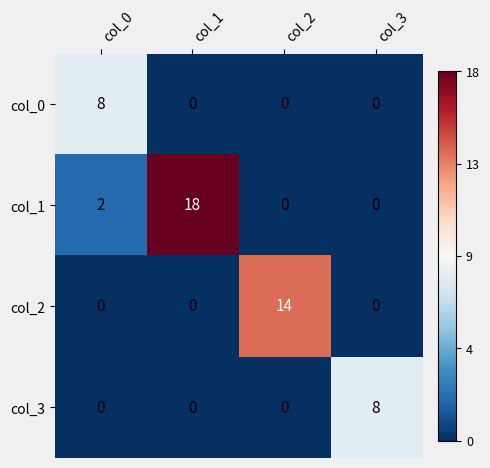

At which category is the sum across all series the highest?

col_1